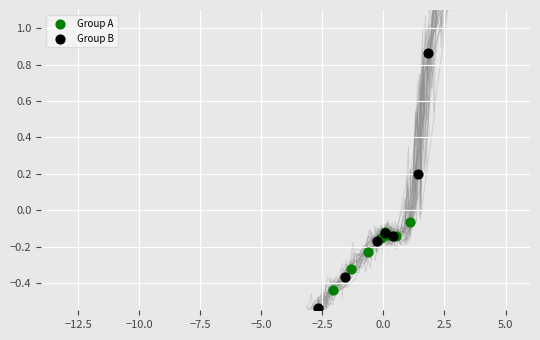

Which series has the largest Y range (max minus min)?

Group B